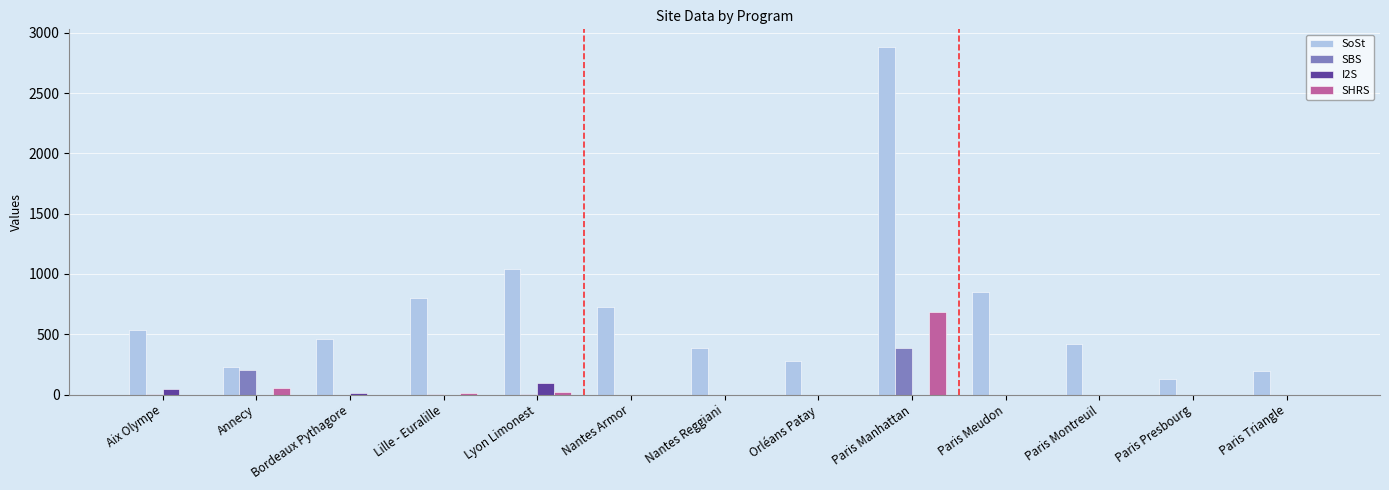

Which series has the widest spread of values?

SoSt